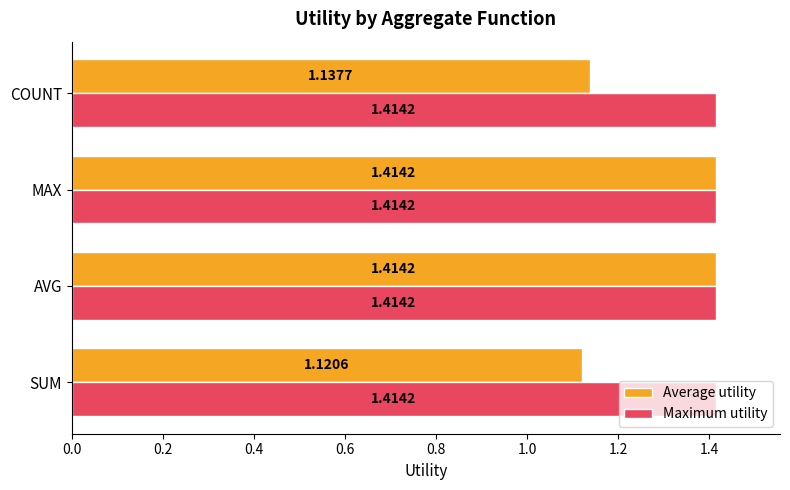

What is the sum of the Average utility values at MAX and COUNT?

2.6